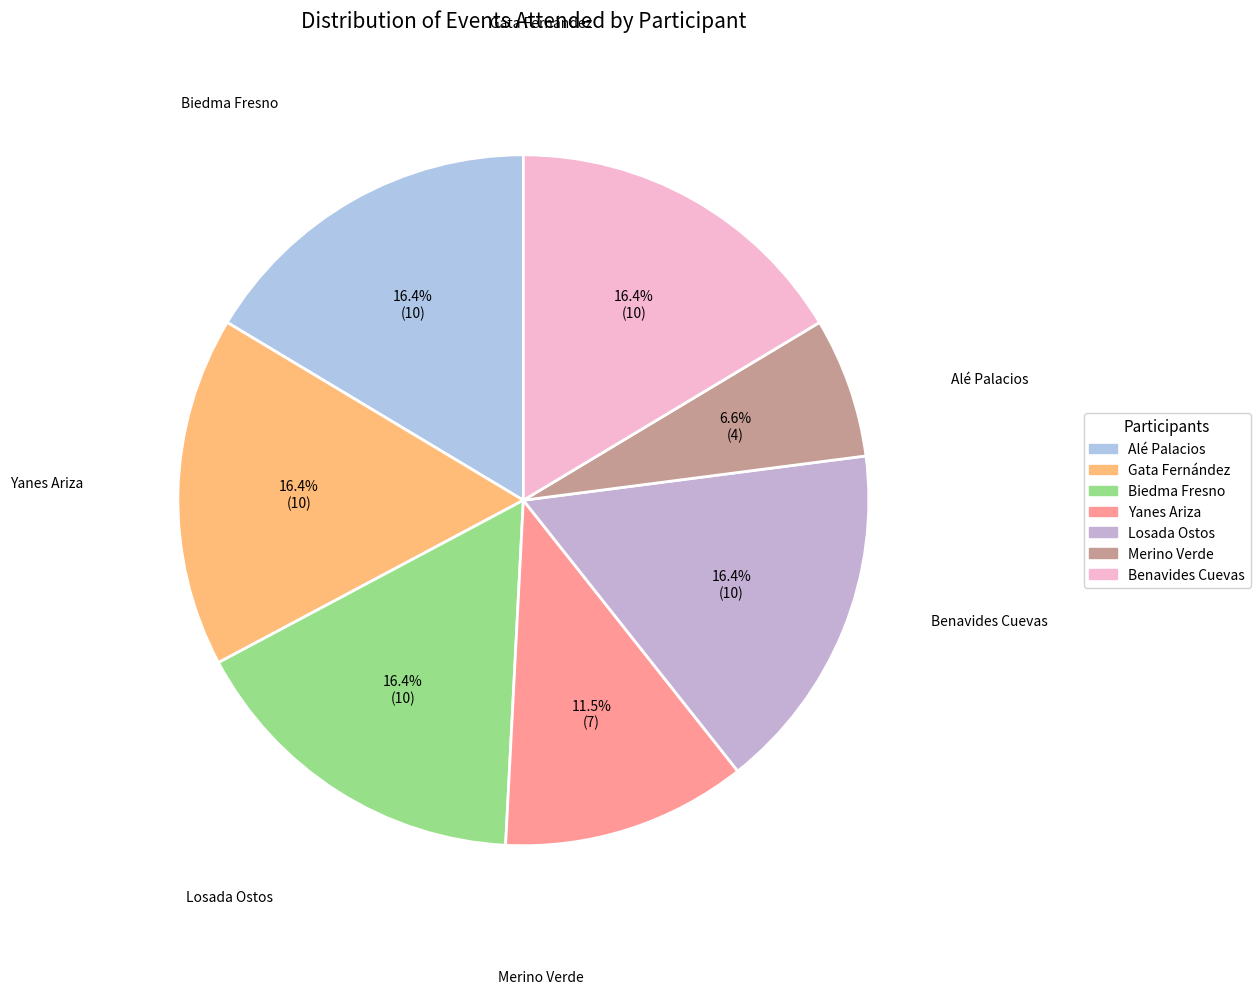

Which category has the biggest portion of the pie?

Alé Palacios, Francisco